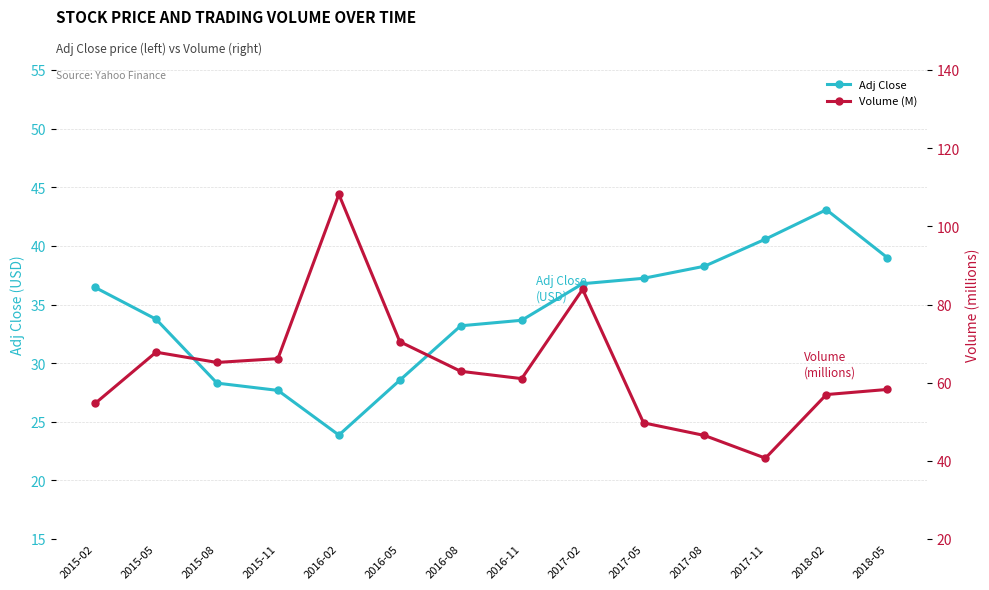

List the series in order of their overall mean, highest first.

Volume (M), Adj Close